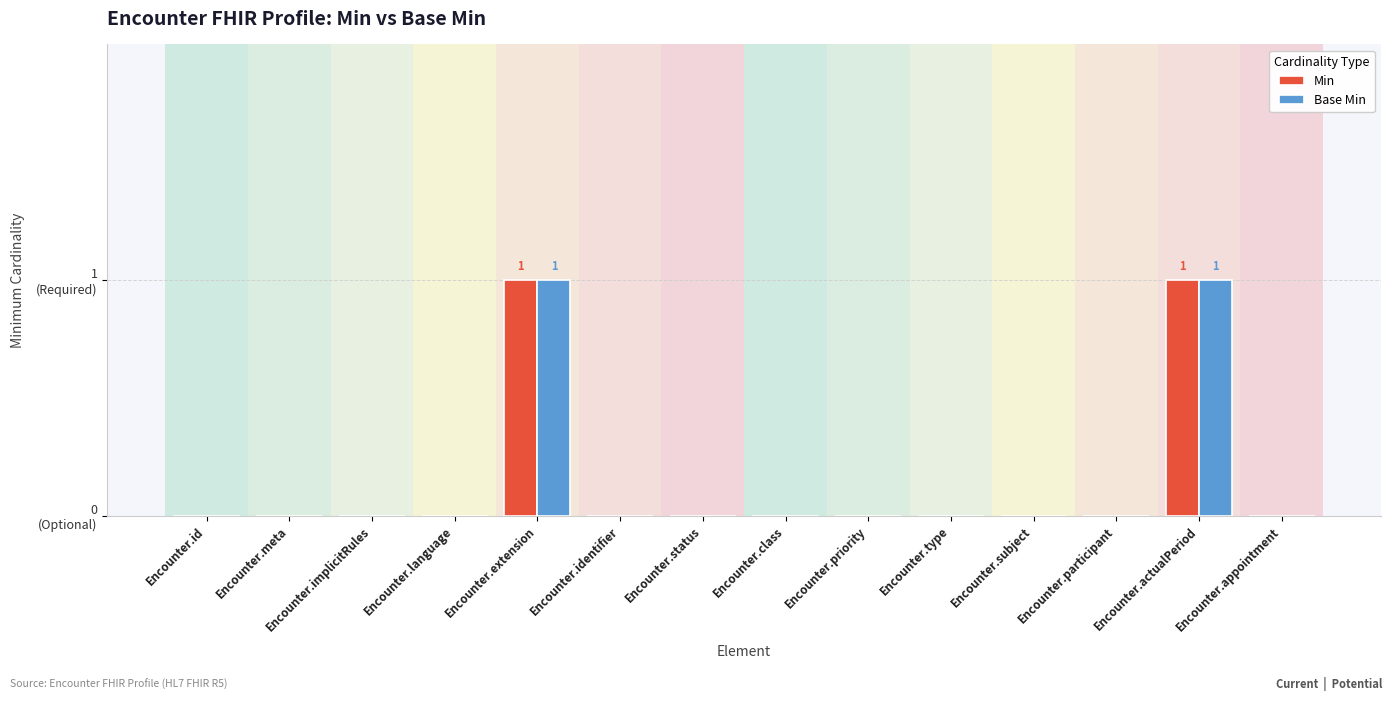

What is the maximum value shown in the chart?

1